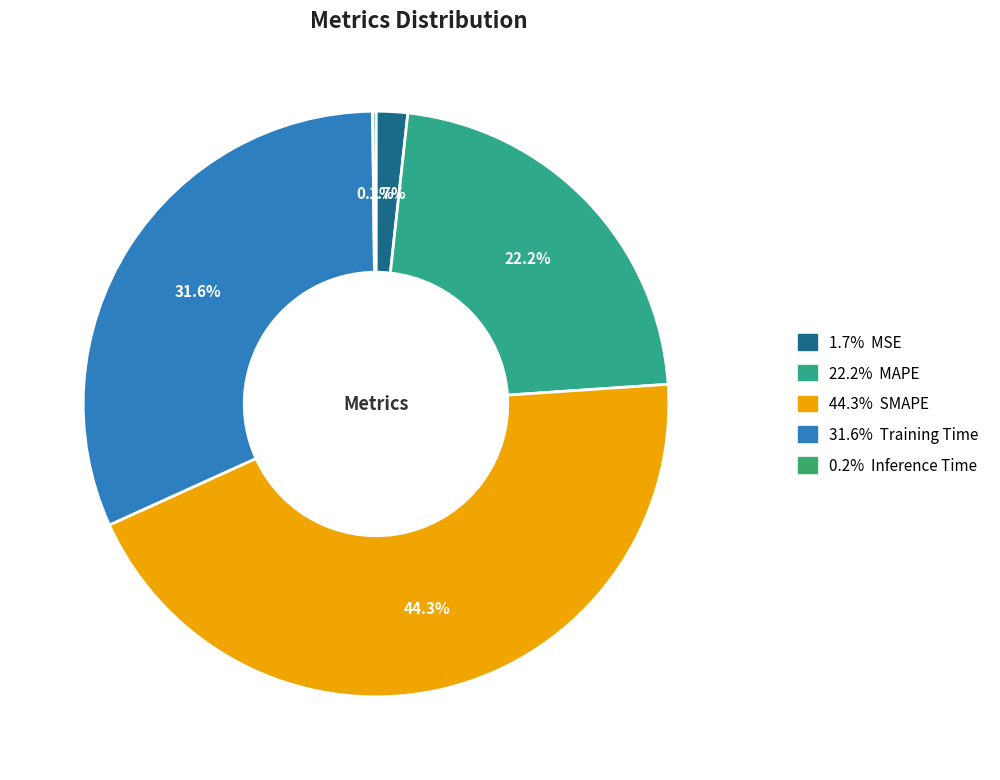

How many segments does this pie chart have?

5